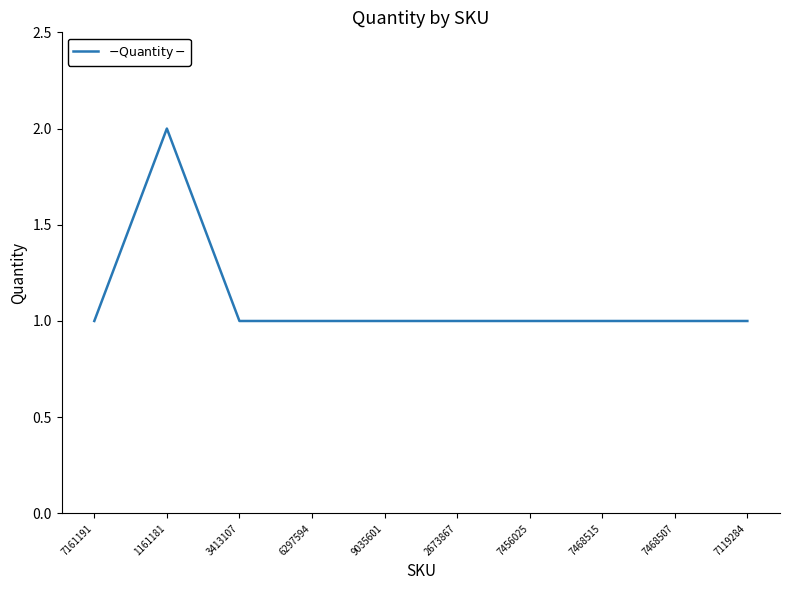

What is the difference between the maximum and minimum values?

1